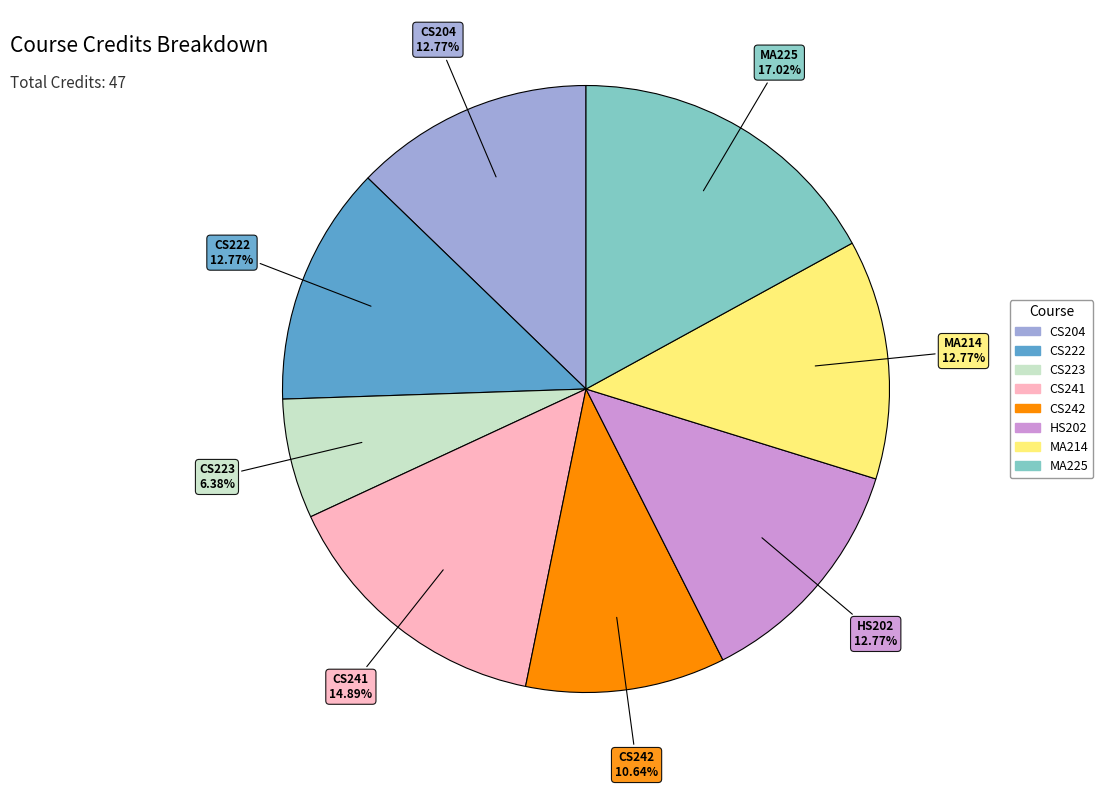

To the nearest percent, what is the difference between the MA225 and CS223 slice percentages?

11%